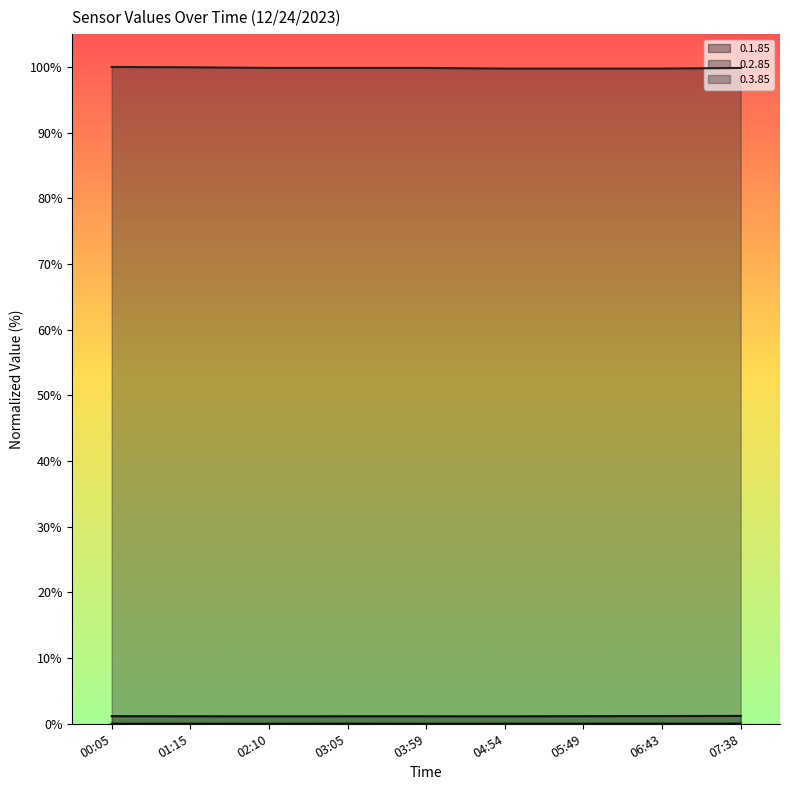

How many lines are shown in the chart?

3